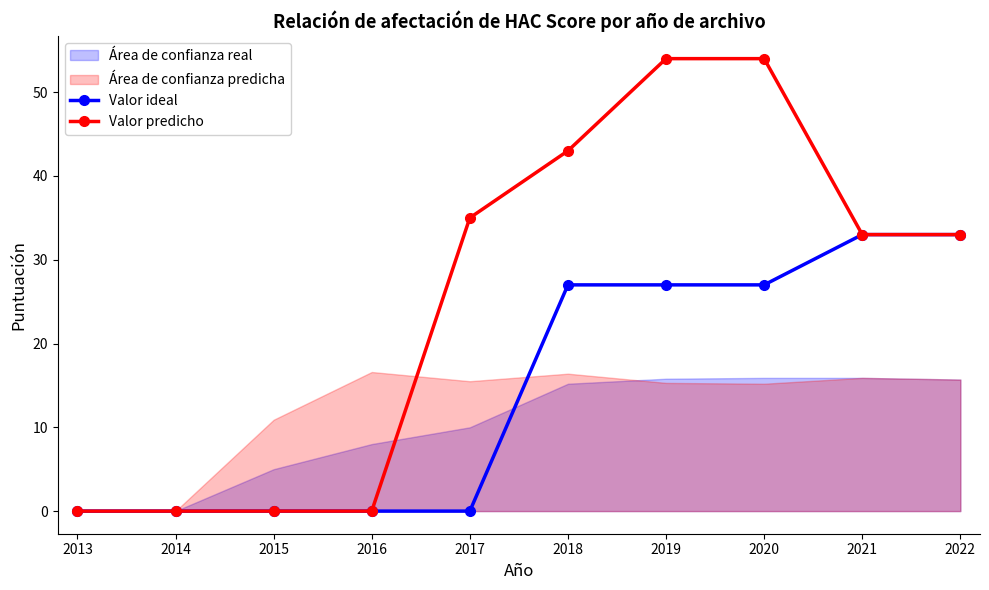

True or false: Valor ideal and Valor predicho cross at least once.

False